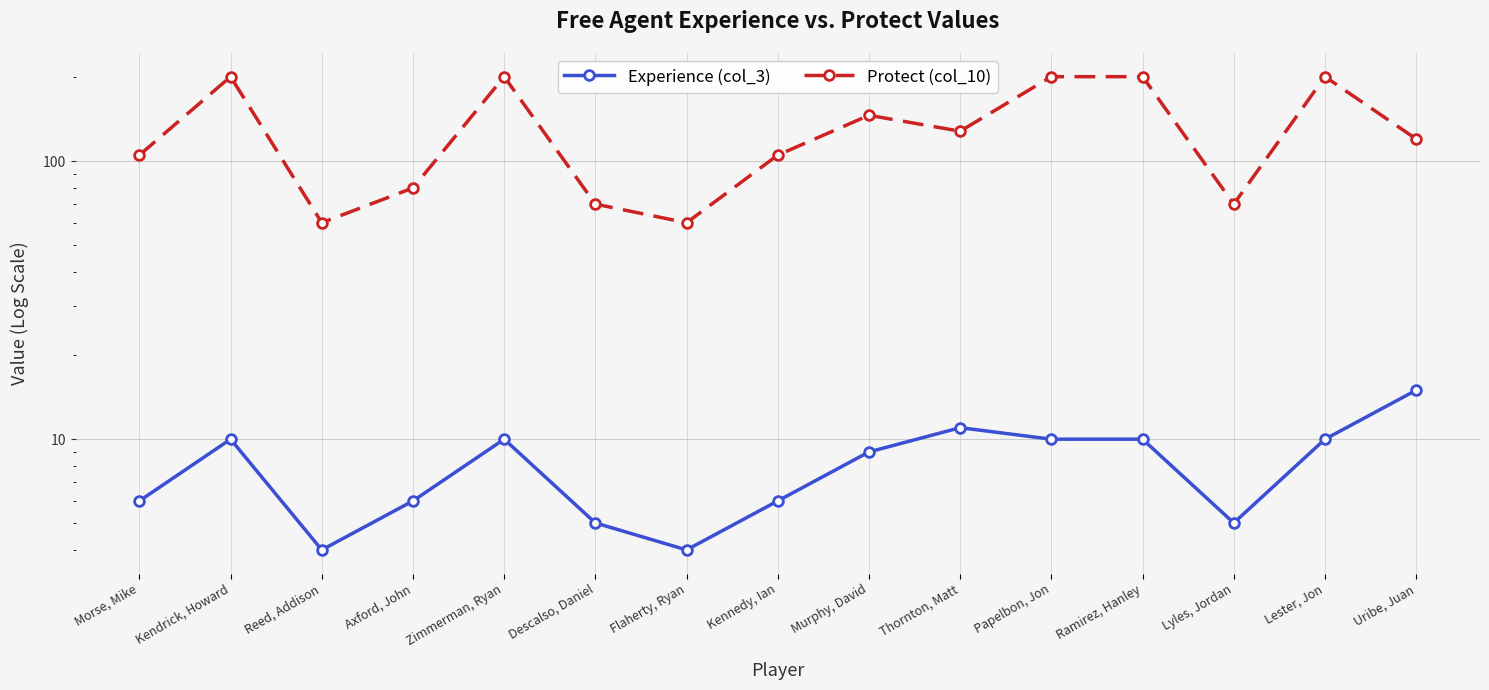

How many interior local peaks does the Protect (col_10) series have?

4